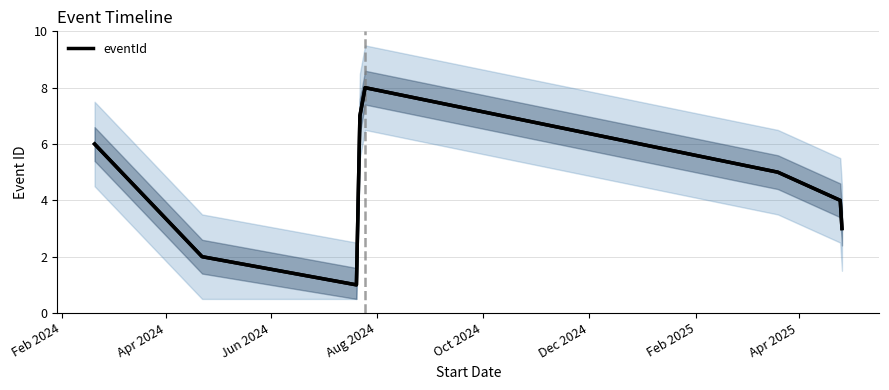

What is the maximum value for eventId?

8